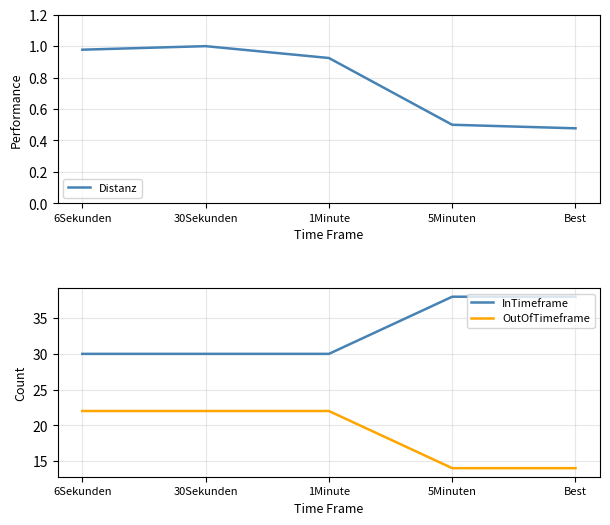

What is the smallest value displayed?

0.5